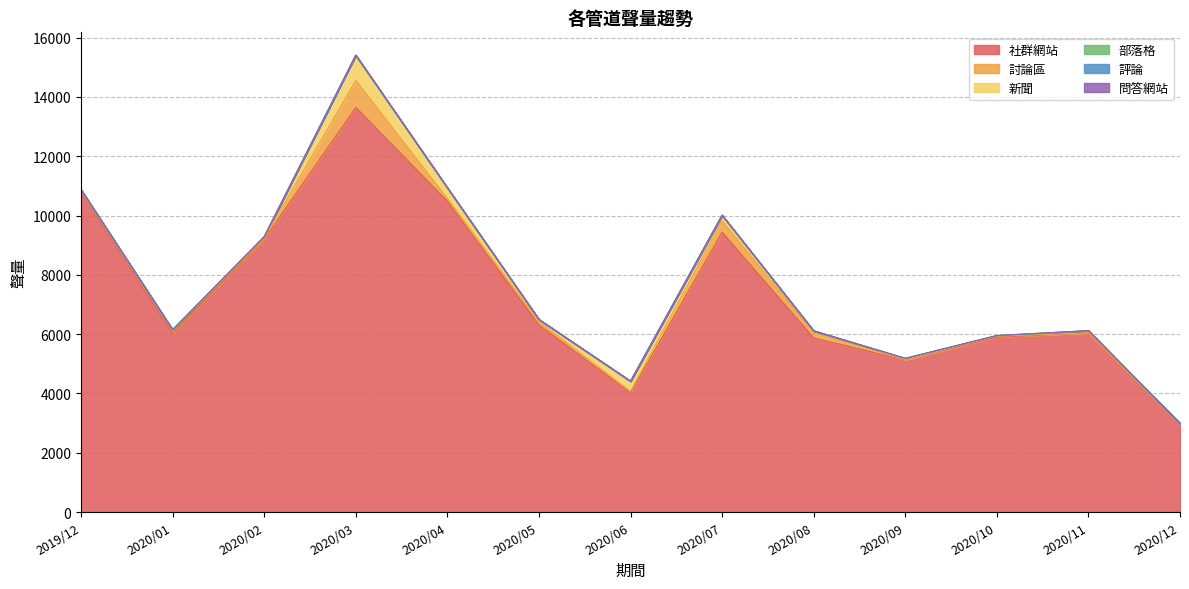

What is the label of the 7th point from the left?

2020/06